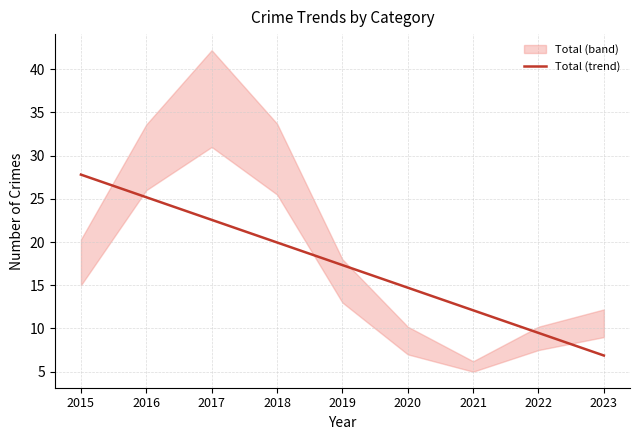

What is the sum of all values?

156.0